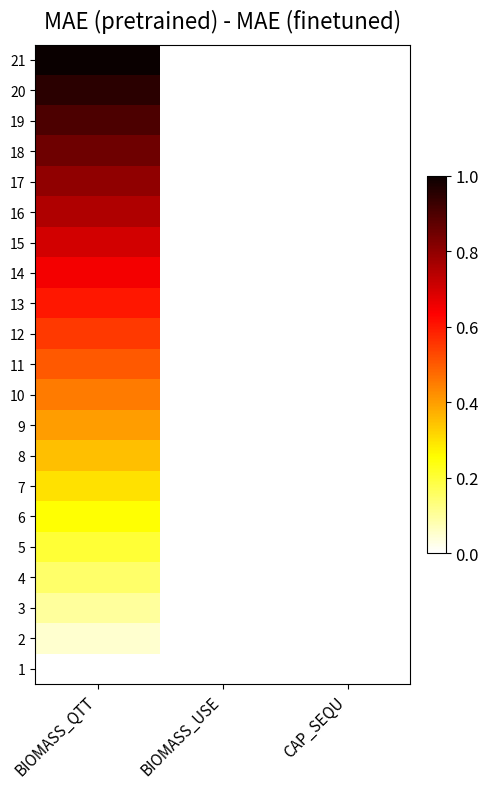

Reading right to left, list all the values displayed in this chart.

1: CAP_SEQU=0.0	BIOMASS_USE=0.0	BIOMASS_QTT=0.0
2: CAP_SEQU=0.0	BIOMASS_USE=0.0	BIOMASS_QTT=0.1
3: CAP_SEQU=0.0	BIOMASS_USE=0.0	BIOMASS_QTT=0.1
4: CAP_SEQU=0.0	BIOMASS_USE=0.0	BIOMASS_QTT=0.1
5: CAP_SEQU=0.0	BIOMASS_USE=0.0	BIOMASS_QTT=0.2
6: CAP_SEQU=0.0	BIOMASS_USE=0.0	BIOMASS_QTT=0.2
7: CAP_SEQU=0.0	BIOMASS_USE=0.0	BIOMASS_QTT=0.3
8: CAP_SEQU=0.0	BIOMASS_USE=0.0	BIOMASS_QTT=0.3
9: CAP_SEQU=0.0	BIOMASS_USE=0.0	BIOMASS_QTT=0.4
10: CAP_SEQU=0.0	BIOMASS_USE=0.0	BIOMASS_QTT=0.5
11: CAP_SEQU=0.0	BIOMASS_USE=0.0	BIOMASS_QTT=0.5
12: CAP_SEQU=0.0	BIOMASS_USE=0.0	BIOMASS_QTT=0.6
13: CAP_SEQU=0.0	BIOMASS_USE=0.0	BIOMASS_QTT=0.6
14: CAP_SEQU=0.0	BIOMASS_USE=0.0	BIOMASS_QTT=0.7
15: CAP_SEQU=0.0	BIOMASS_USE=0.0	BIOMASS_QTT=0.7
16: CAP_SEQU=0.0	BIOMASS_USE=0.0	BIOMASS_QTT=0.8
17: CAP_SEQU=0.0	BIOMASS_USE=0.0	BIOMASS_QTT=0.8
18: CAP_SEQU=0.0	BIOMASS_USE=0.0	BIOMASS_QTT=0.8
19: CAP_SEQU=0.0	BIOMASS_USE=0.0	BIOMASS_QTT=0.9
20: CAP_SEQU=0.0	BIOMASS_USE=0.0	BIOMASS_QTT=0.9
21: CAP_SEQU=0.0	BIOMASS_USE=0.0	BIOMASS_QTT=1.0